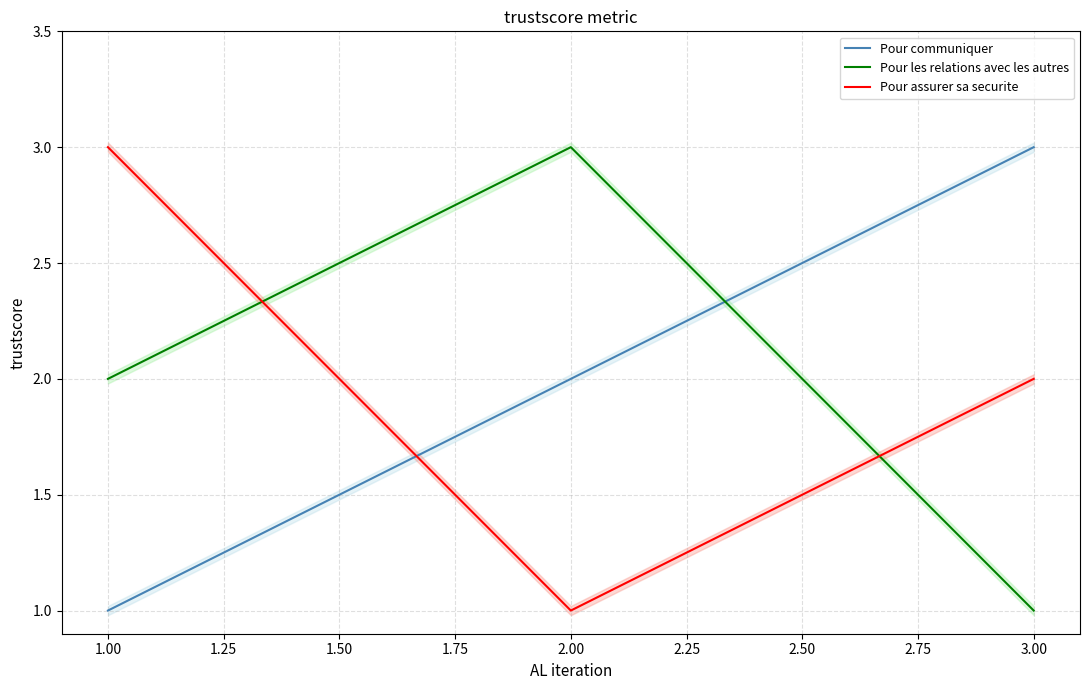

Is it true that Pour communiquer equals 1 at 1.00?

True